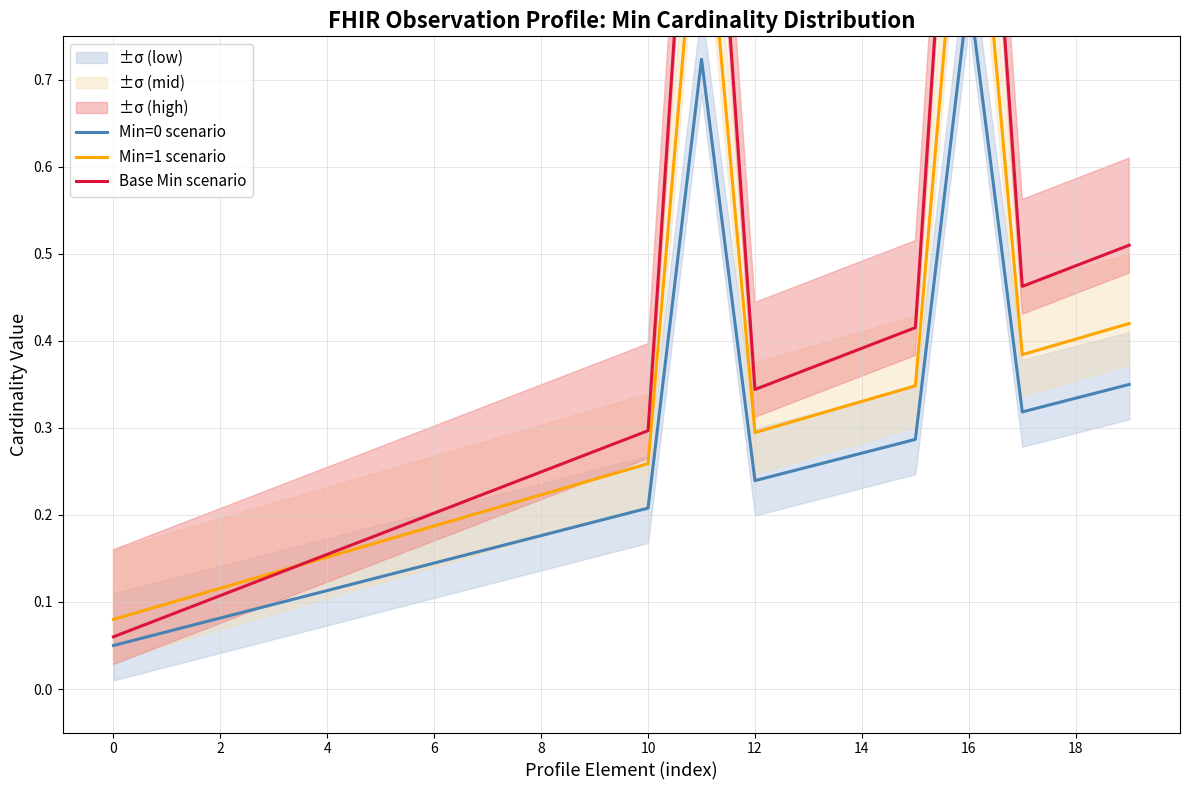

Reading left to right, what are all the values shown in this chart?

Min=0 scenario: 0.1	0.1	0.1	0.1	0.1	0.1	0.1	0.2	0.2	0.2	0.2	0.7	0.2	0.3	0.3	0.3	0.8	0.3	0.3	0.3
Min=1 scenario: 0.1	0.1	0.1	0.1	0.2	0.2	0.2	0.2	0.2	0.2	0.3	1.0	0.3	0.3	0.3	0.3	1.1	0.4	0.4	0.4
Base Min scenario: 0.1	0.1	0.1	0.1	0.2	0.2	0.2	0.2	0.2	0.3	0.3	1.2	0.3	0.4	0.4	0.4	1.3	0.5	0.5	0.5